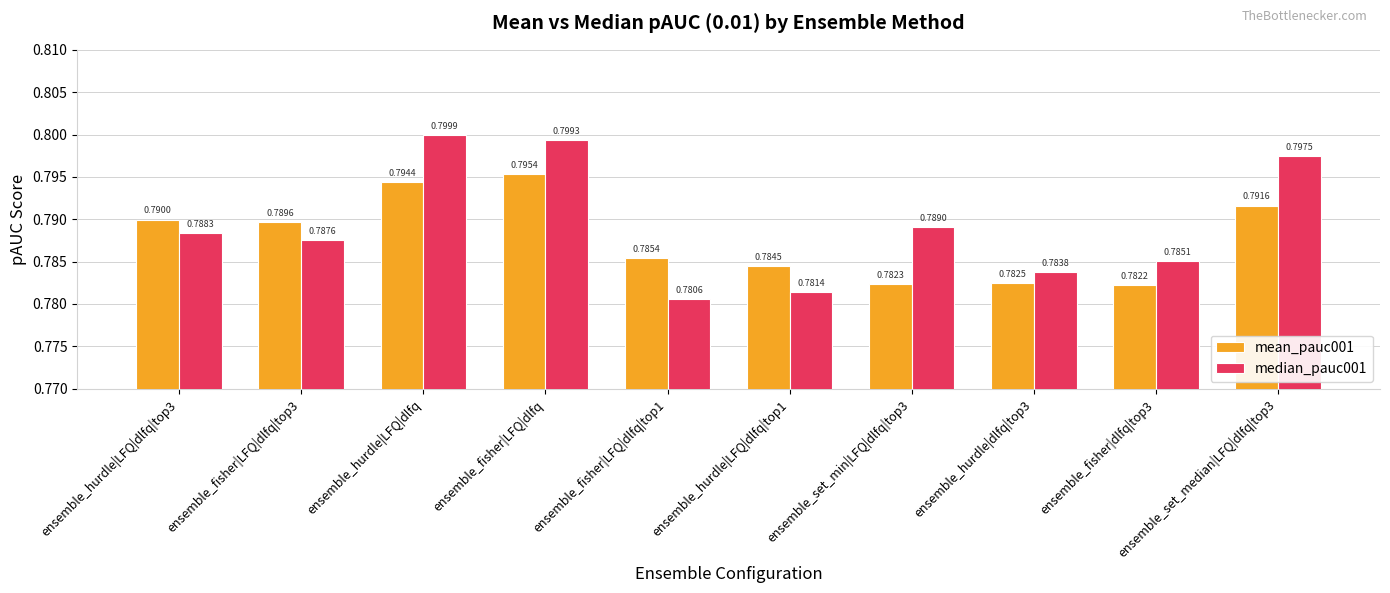

Which category has the highest value in the mean_pauc001 series?

ensemble_fisher|LFQ|dlfq